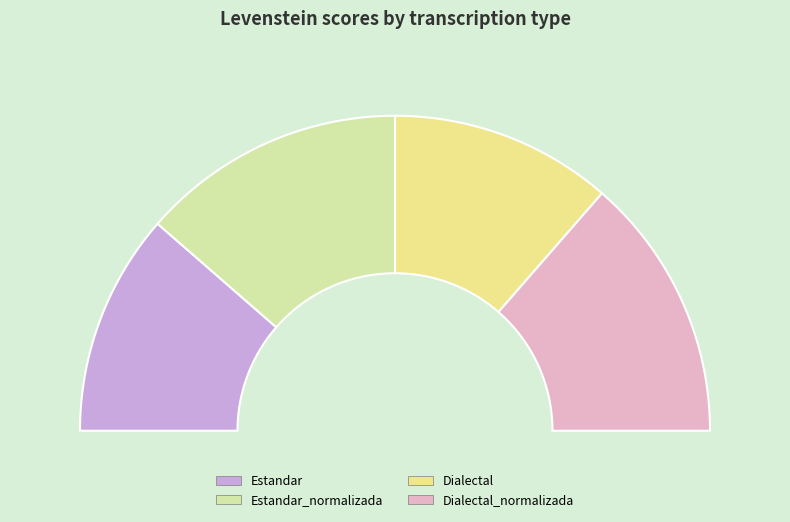

Count the number of slices in the pie.

4